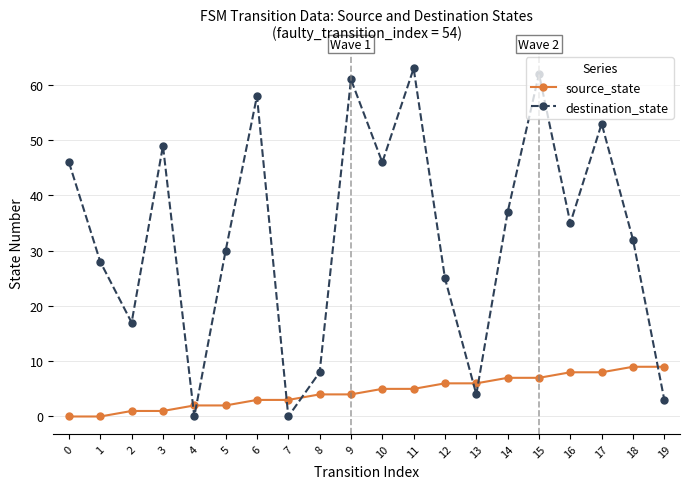

What is the sum of all destination_state values?

657